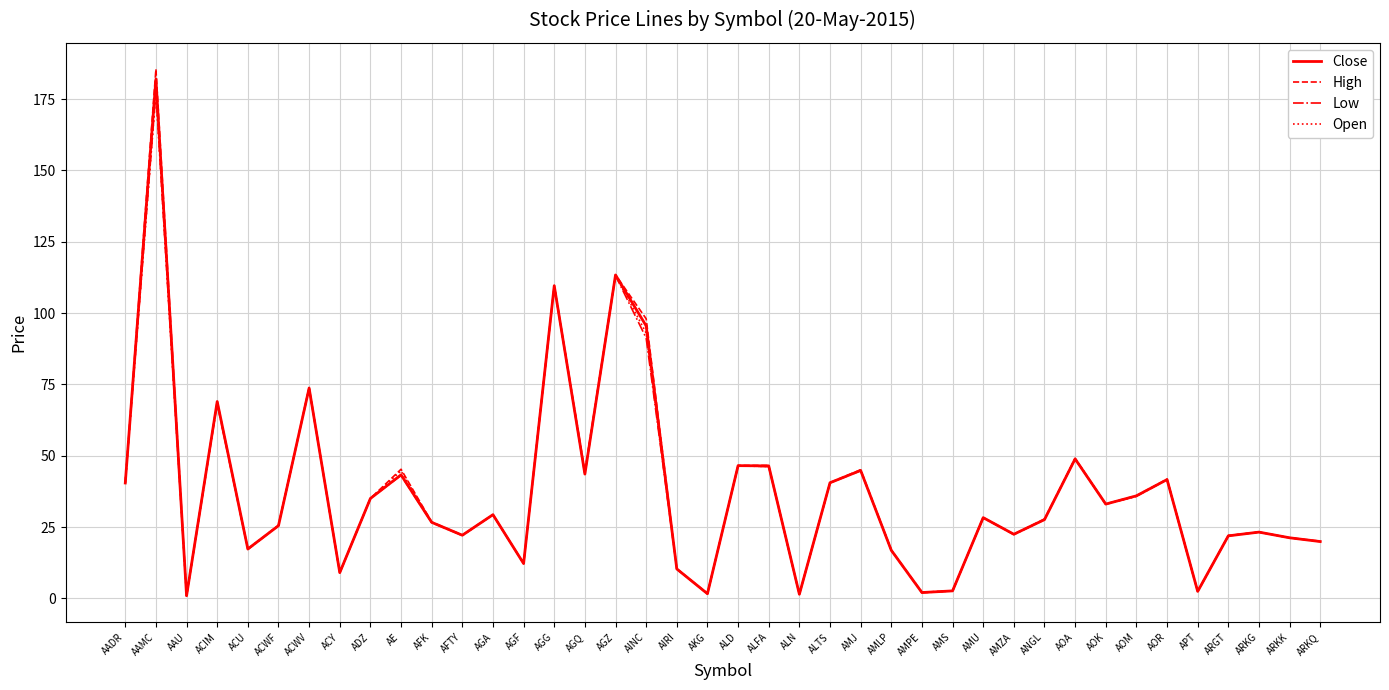

Which category has the highest value in the Open series?

AAMC